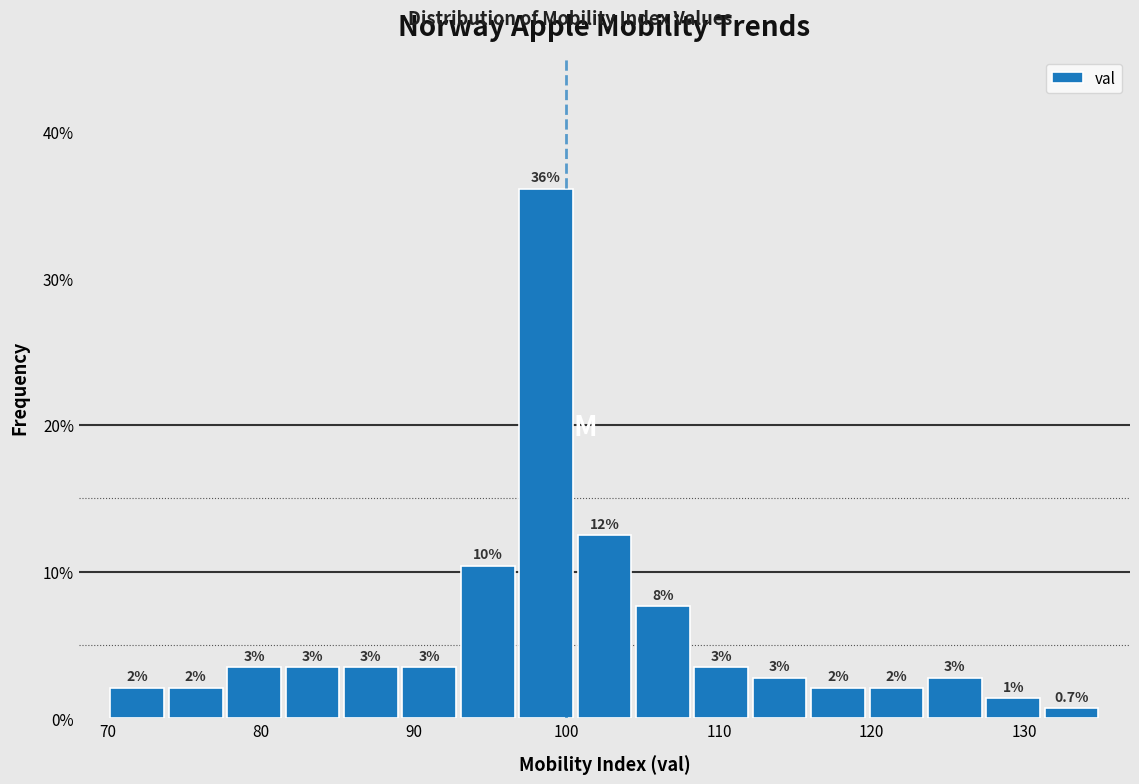

Around what value on the x-axis is the tallest bar? Give the approximate position of its centre, as read against the axis.

99